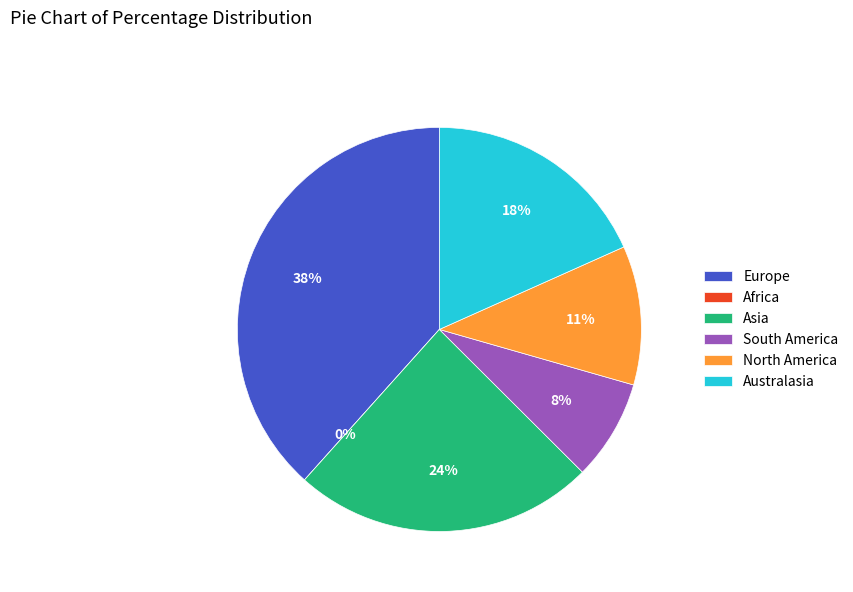

The Australasia slice represents 32% of the pie. True or false?

False